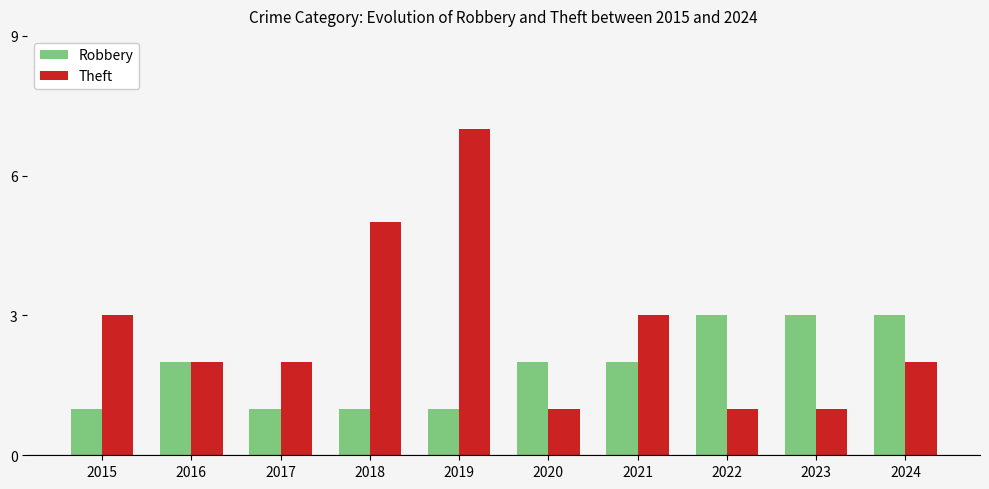

What value does the Robbery series have at 2022?

3